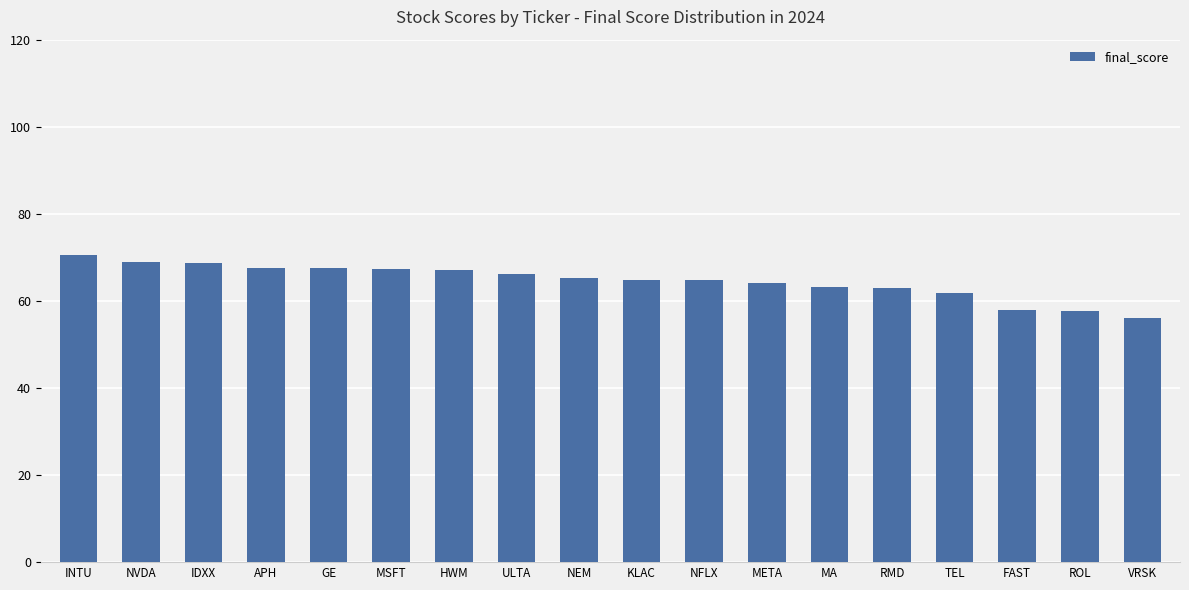

Between NEM and HWM, which is larger?

HWM